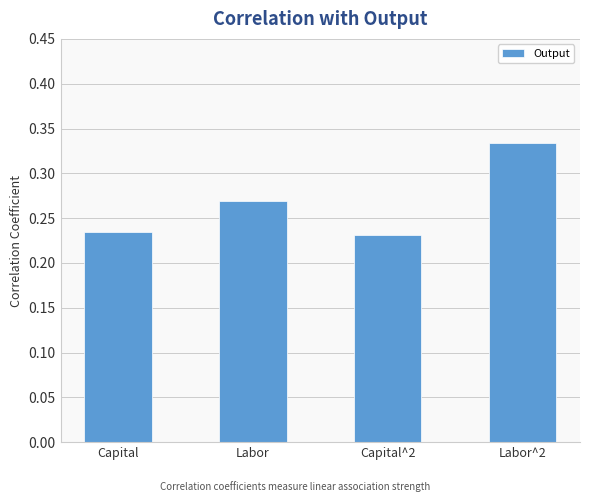

What is the change in value from Capital to Labor^2?

+0.1